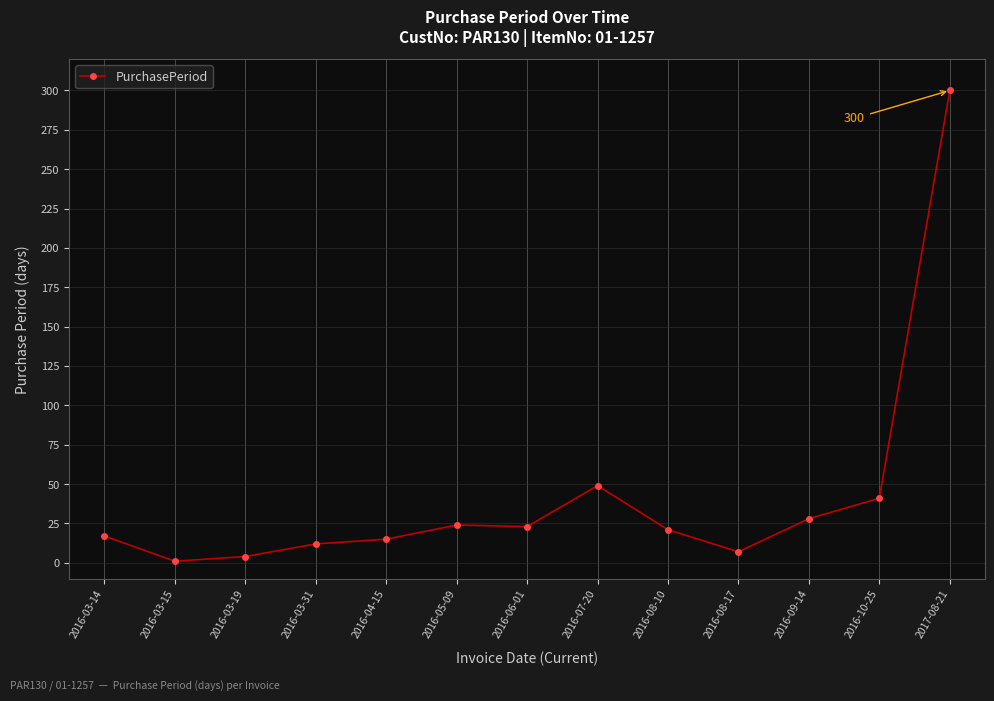

Is this an area chart (filled region under the line)?

No